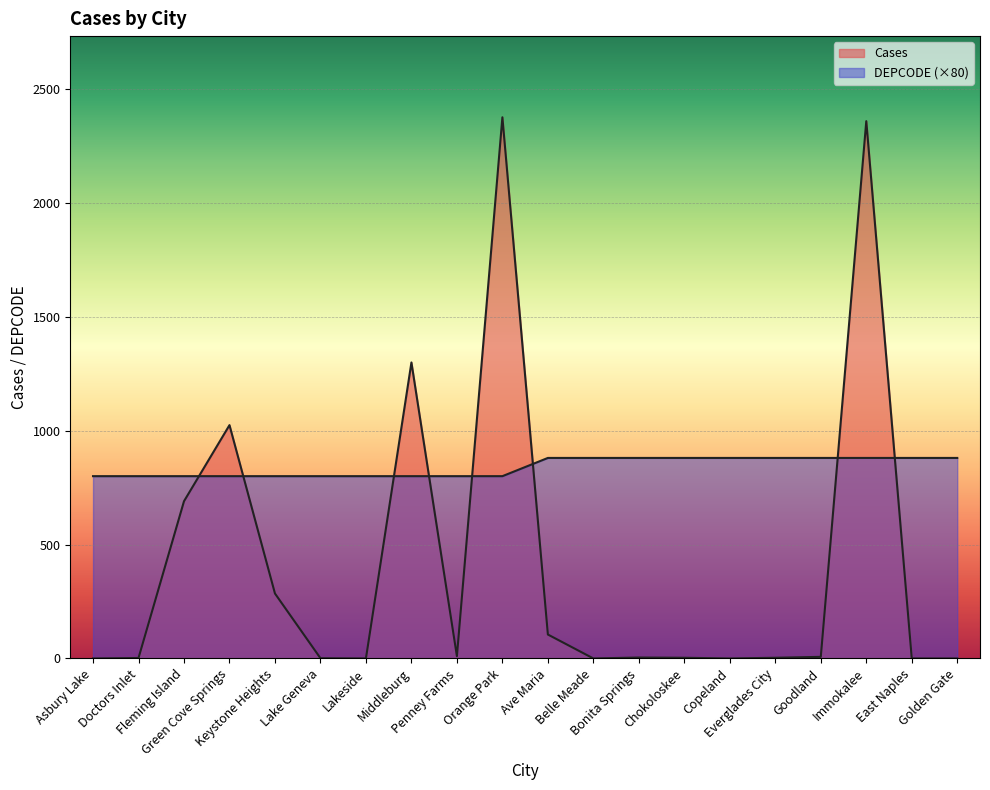

True or false: DEPCODE has more than 2 interior local peaks.

False